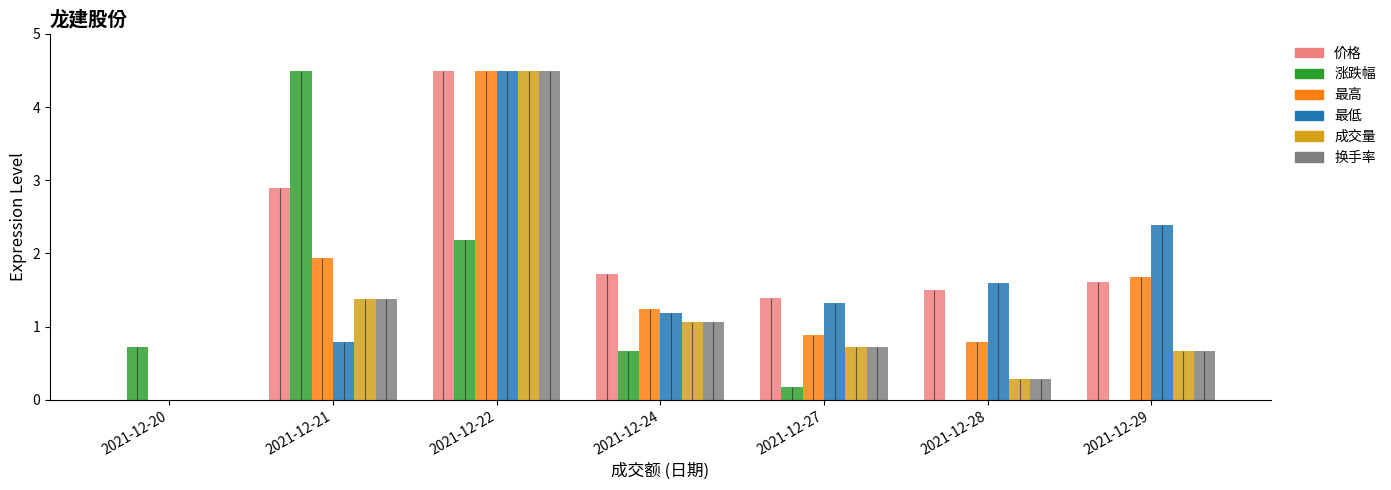

True or false: 换手率 has a value of 0.5 at 2021-12-28.

False